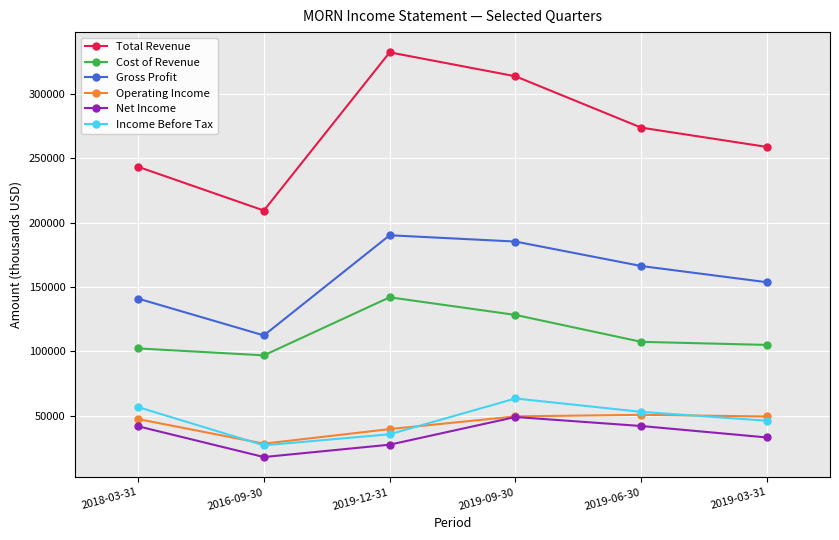

How many data points does each series have?

6